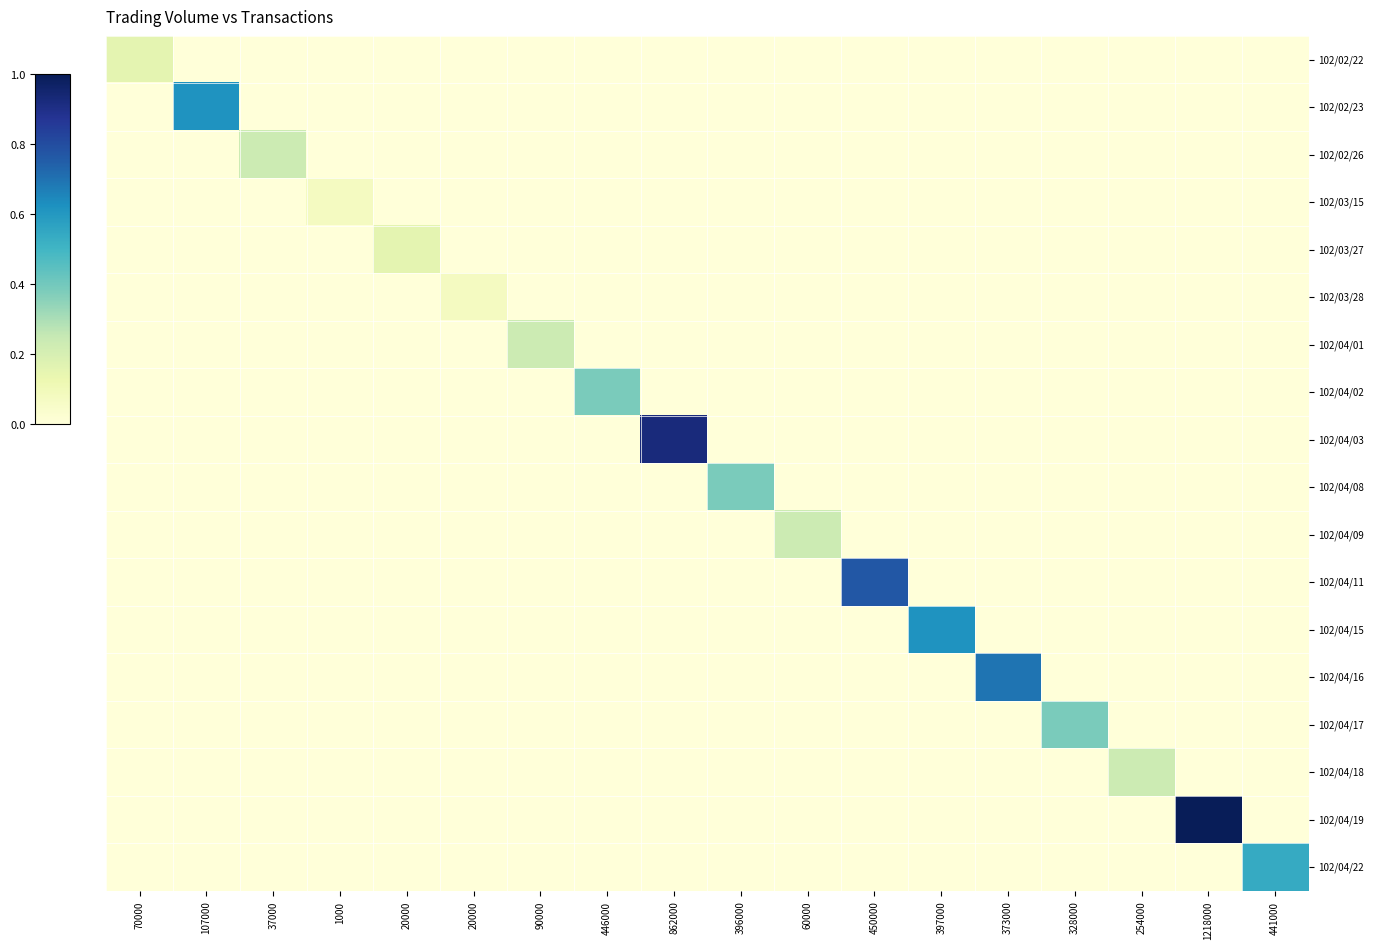

Which label corresponds to the smallest value in the chart?

107000